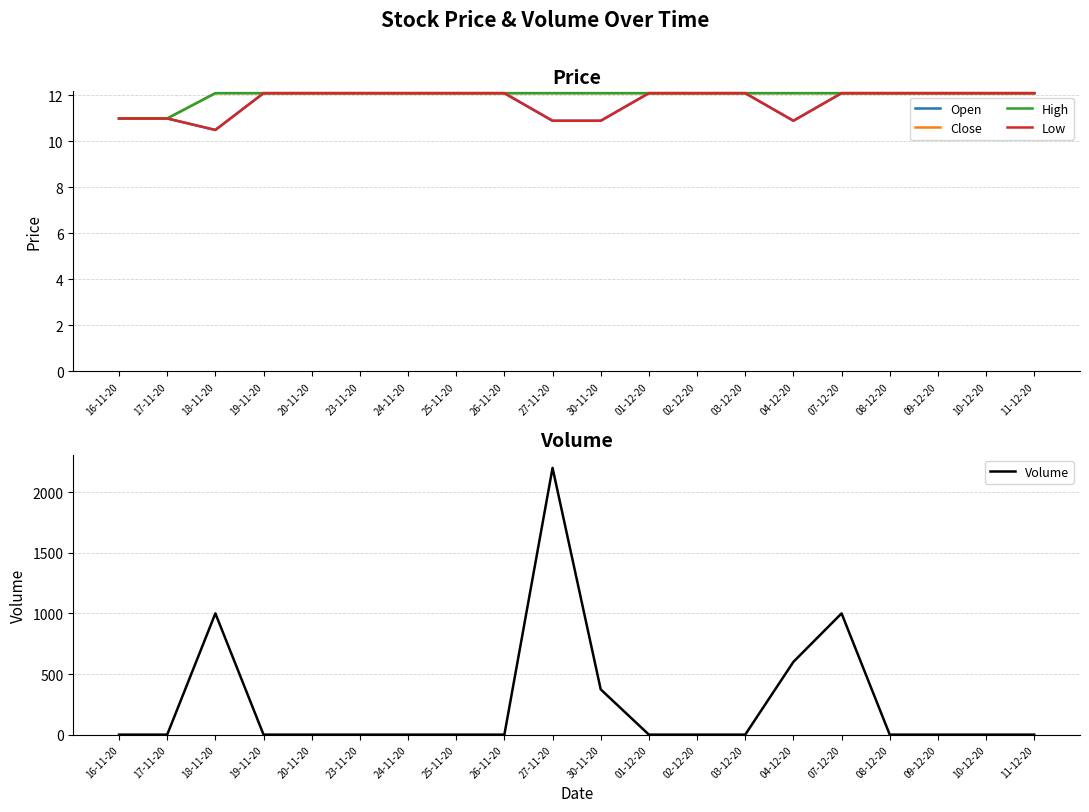

At which category is the sum across all series the highest?

27-11-20